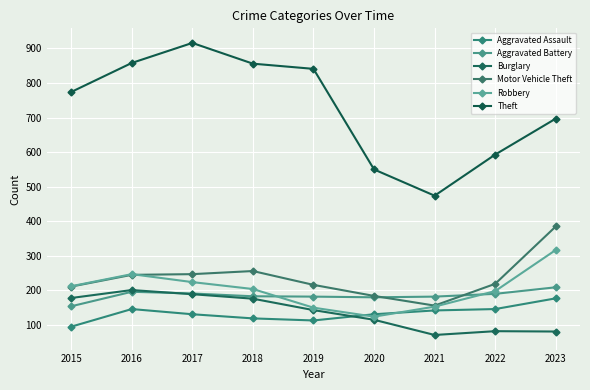

Reading left to right, list all the values displayed in this chart.

Aggravated Assault: 2015=95	2016=146	2017=131	2018=119	2019=113	2020=131	2021=142	2022=146	2023=177
Aggravated Battery: 2015=154	2016=196	2017=191	2018=183	2019=182	2020=180	2021=182	2022=190	2023=209
Burglary: 2015=178	2016=201	2017=189	2018=176	2019=143	2020=115	2021=71	2022=82	2023=81
Motor Vehicle Theft: 2015=211	2016=245	2017=247	2018=256	2019=216	2020=184	2021=156	2022=219	2023=385
Robbery: 2015=212	2016=247	2017=224	2018=204	2019=150	2020=124	2021=153	2022=198	2023=317
Theft: 2015=774	2016=858	2017=916	2018=856	2019=841	2020=550	2021=474	2022=593	2023=697